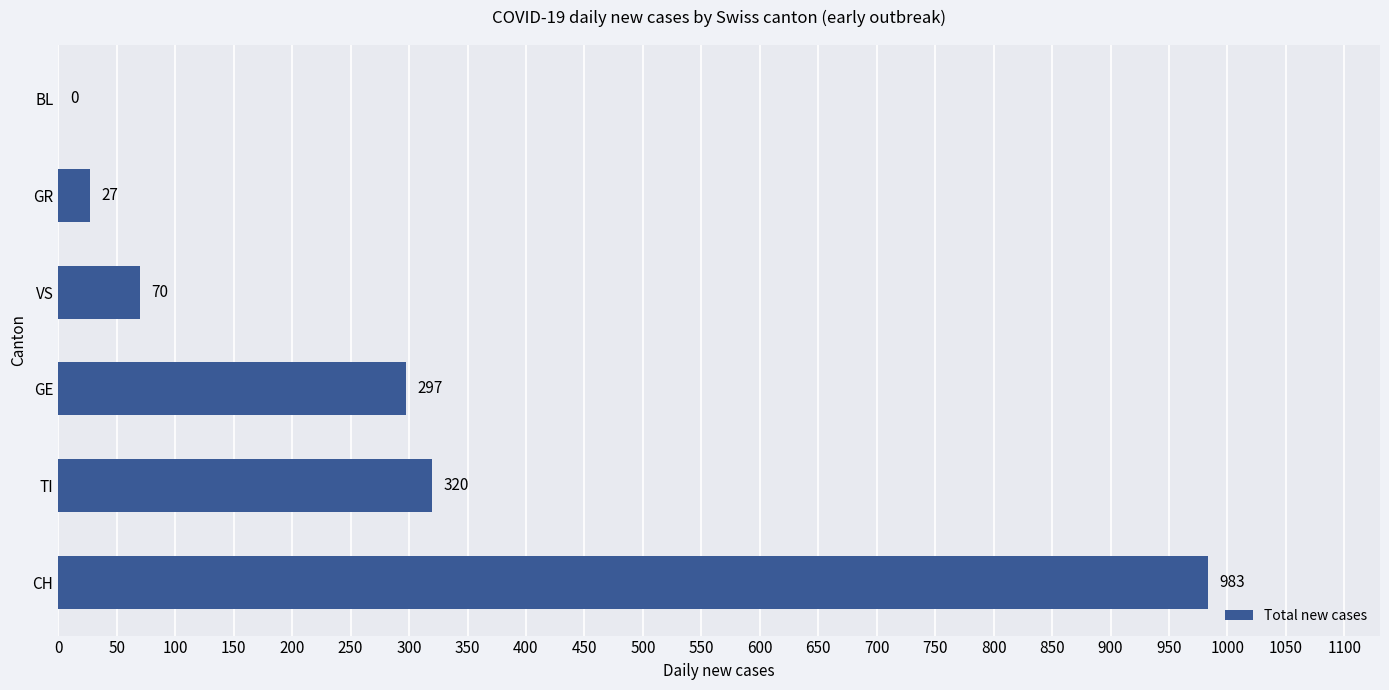

Reading bottom to top, transcribe all the data shown in this chart.

CH=983	TI=320	GE=297	VS=70	GR=27	BL=0